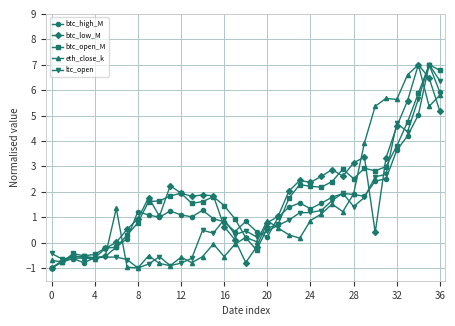

What is the highest value of the ltc_open series?

7.0